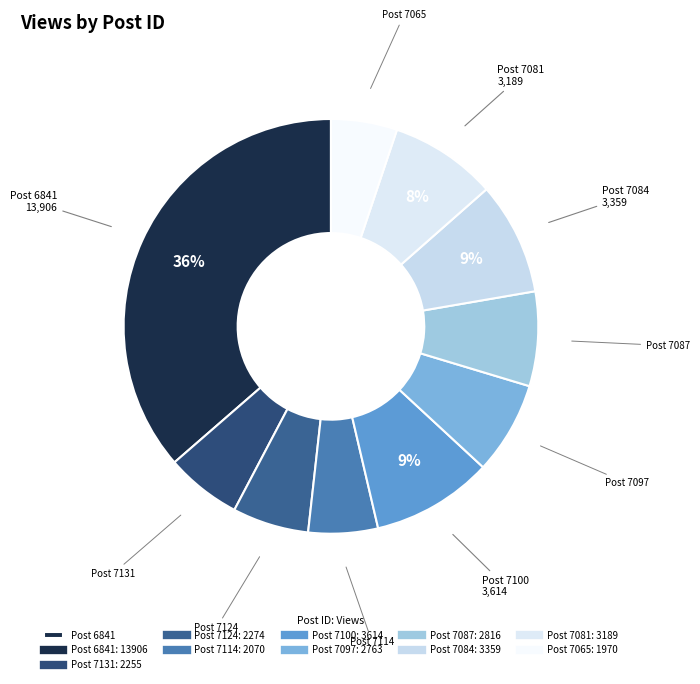

Is there any slice that represents more than half of the pie?

No